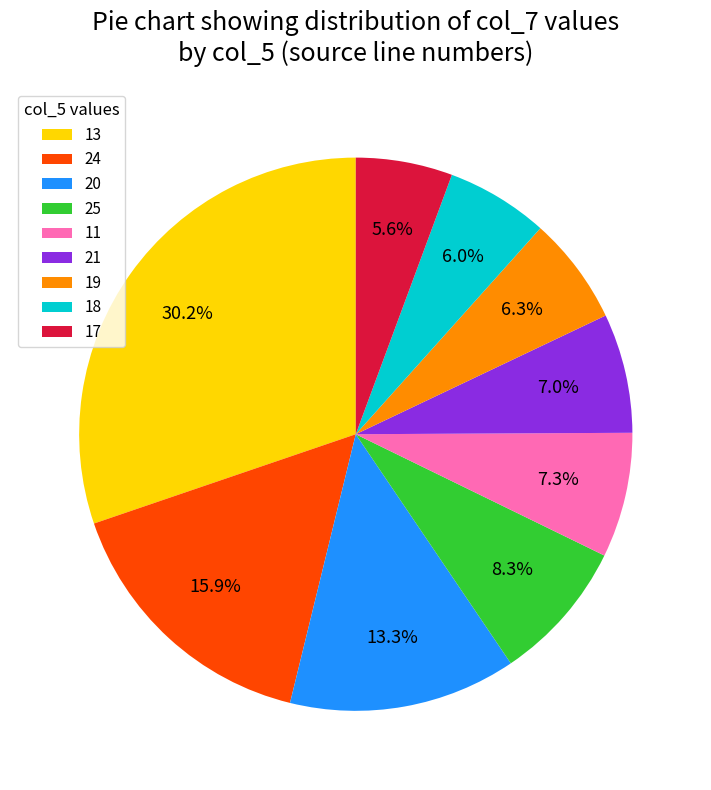

What is the largest slice in the pie chart?

13